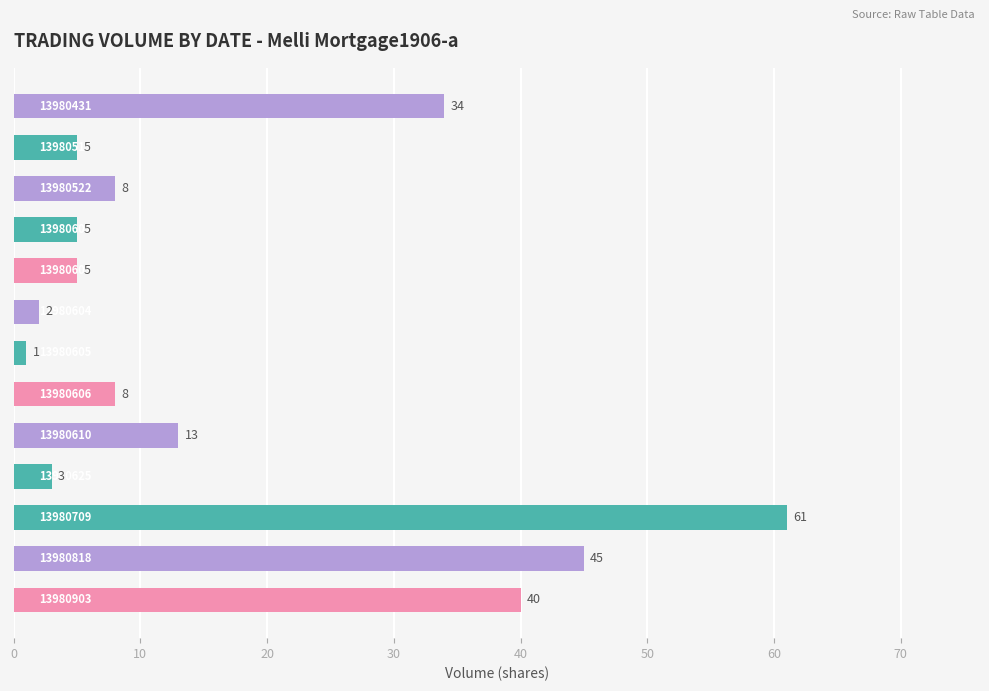

What is the difference between the maximum and minimum values?

60